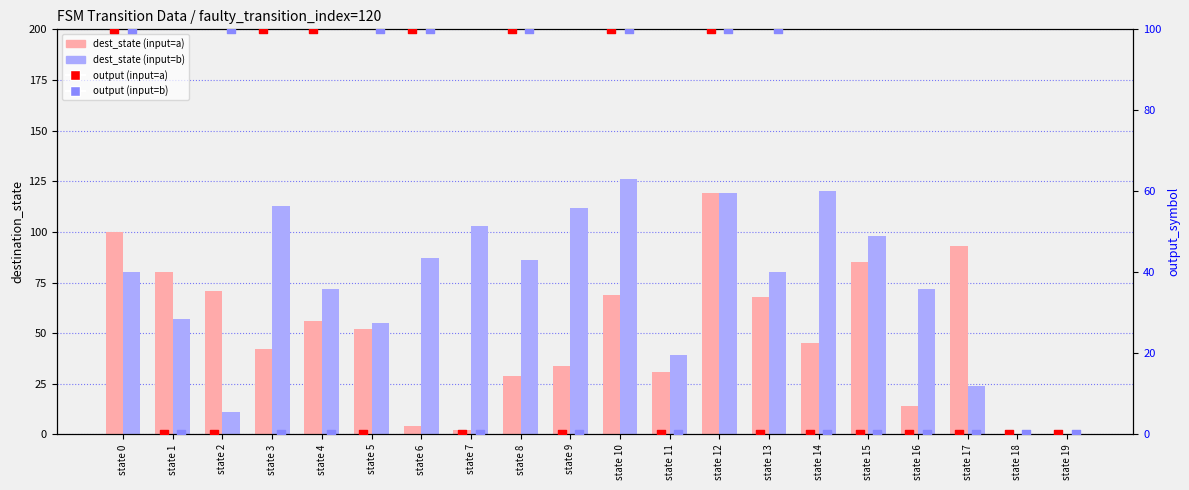

Which series has the largest total across all categories?

dest_state (input=b)